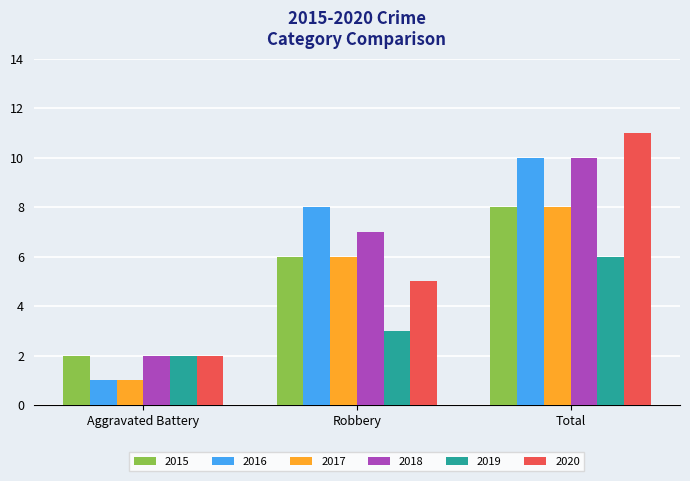

Is it true that 2017 equals 8 at Total?

True